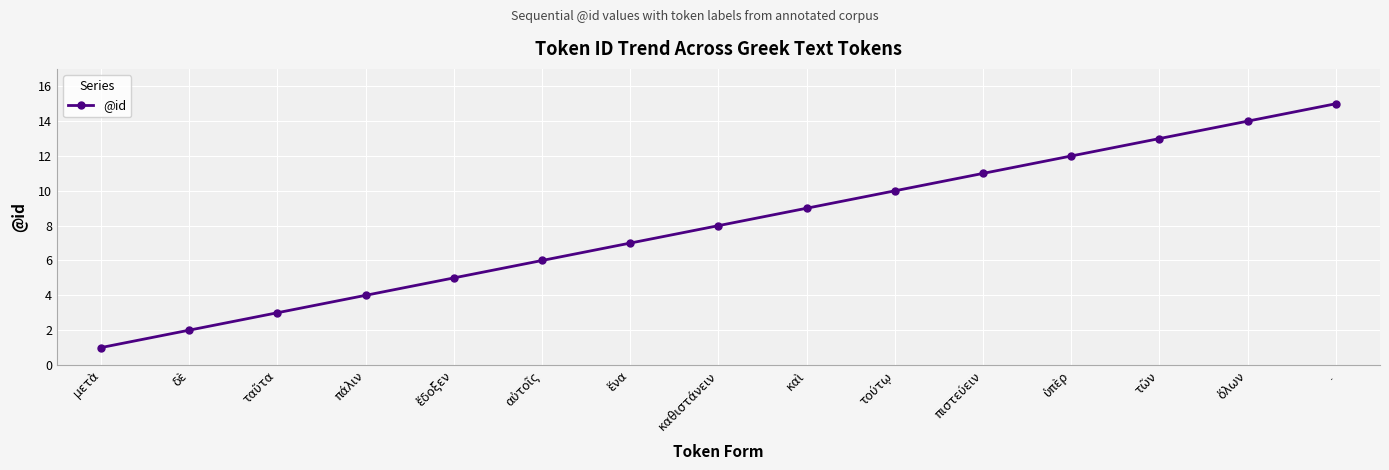

What is the difference between the values at τῶν and τούτῳ?

3